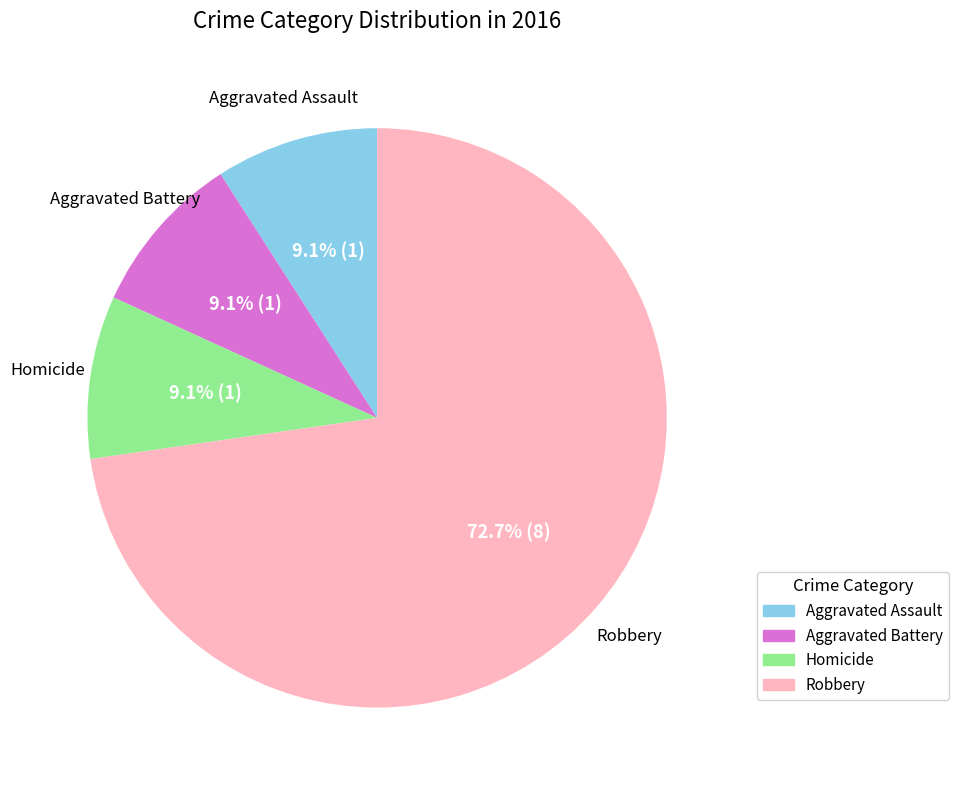

To the nearest percent, what is the difference between the largest and smallest slice percentages?

64%